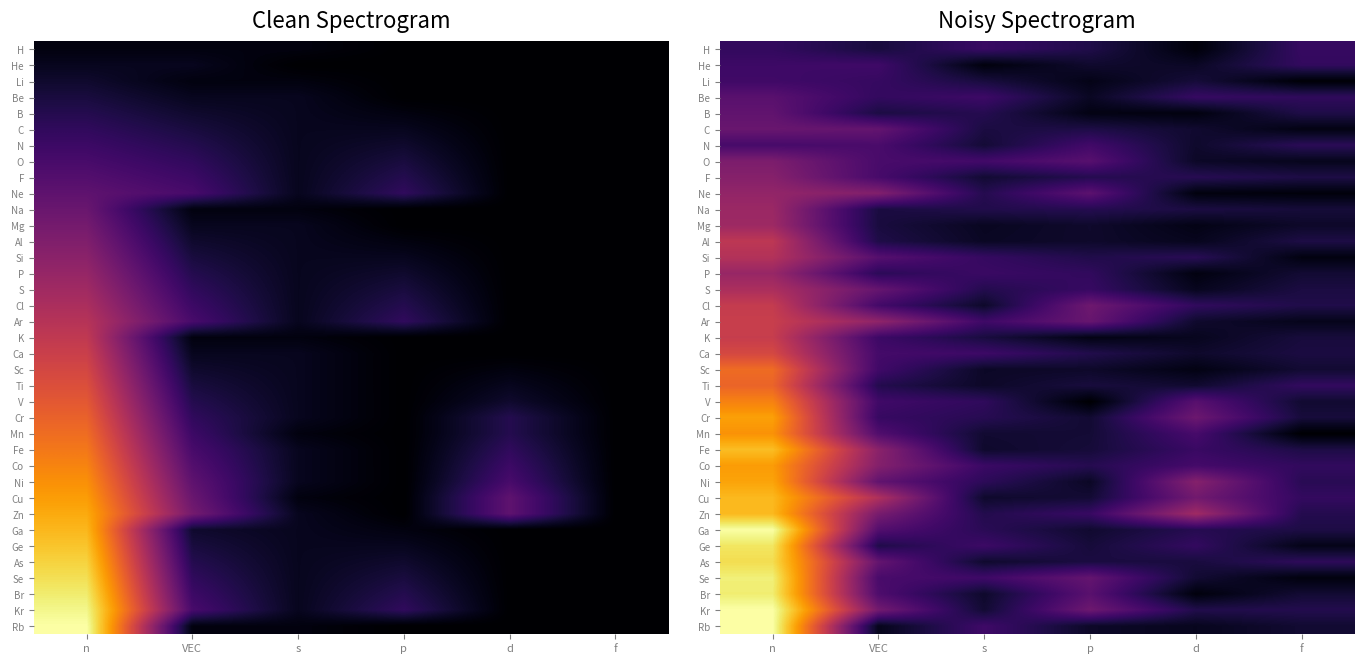

True or false: Ca has a value of 0.2 at VEC.

True